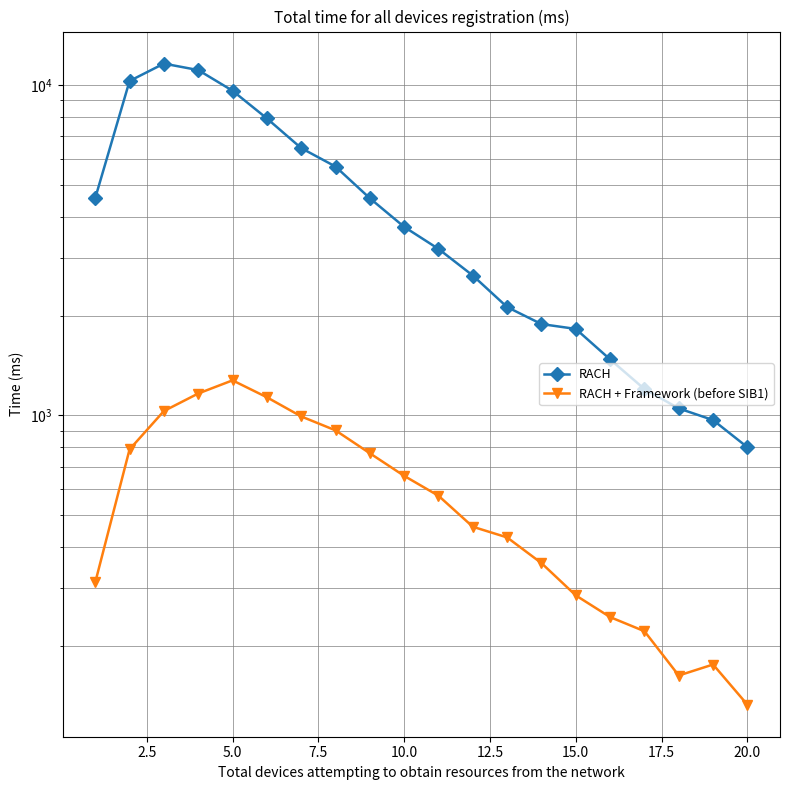

What is the total value across all series at 2.5?

11092